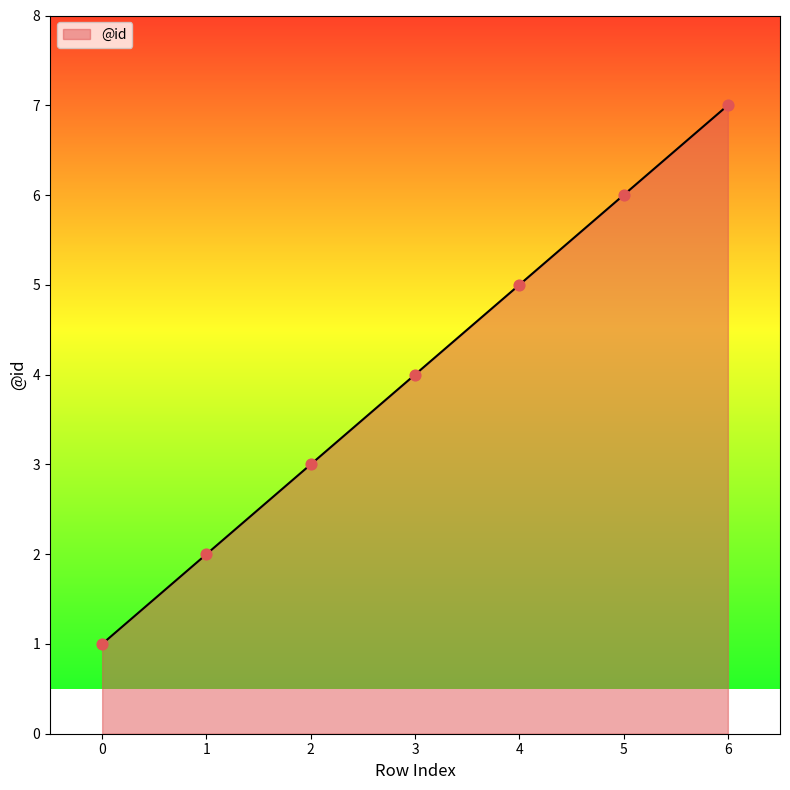

Between 3 and 2, which is larger?

3